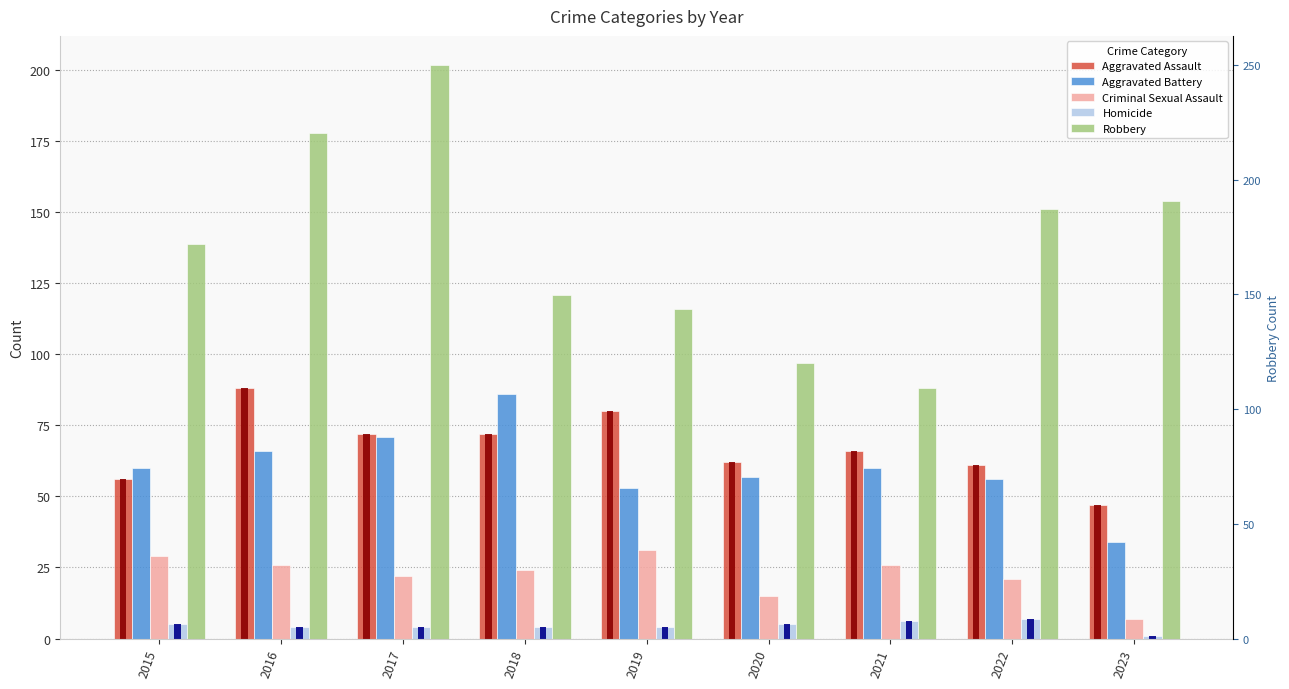

The value of Aggravated Assault at 2023 is 47. True or false?

True